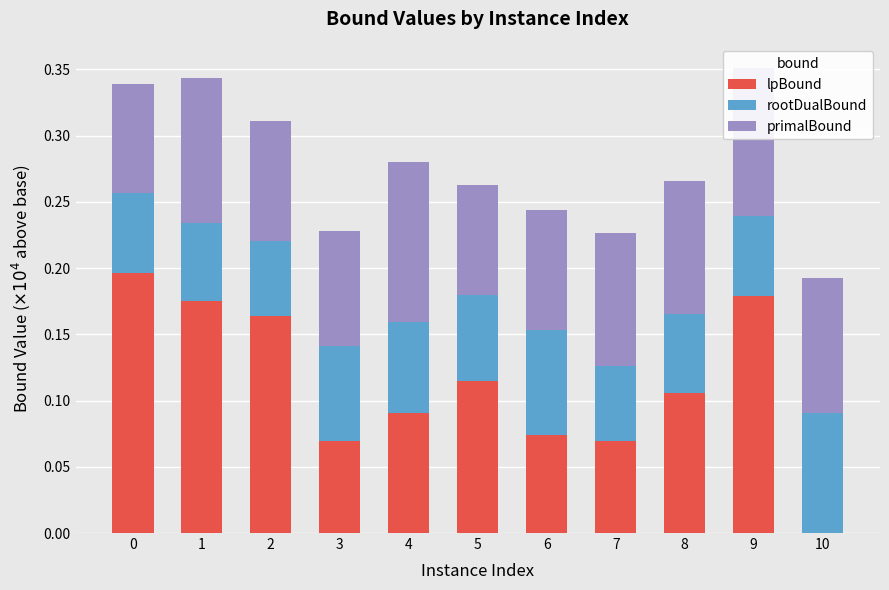

Count the number of data series in this chart.

3